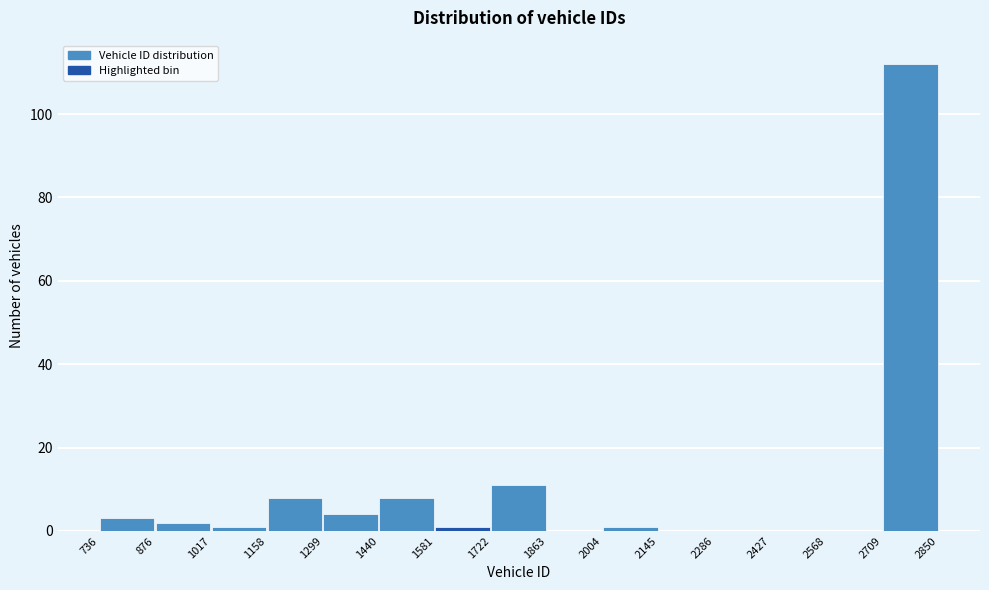

Over which range of the x-axis is the bar tallest?

2709 to 2850